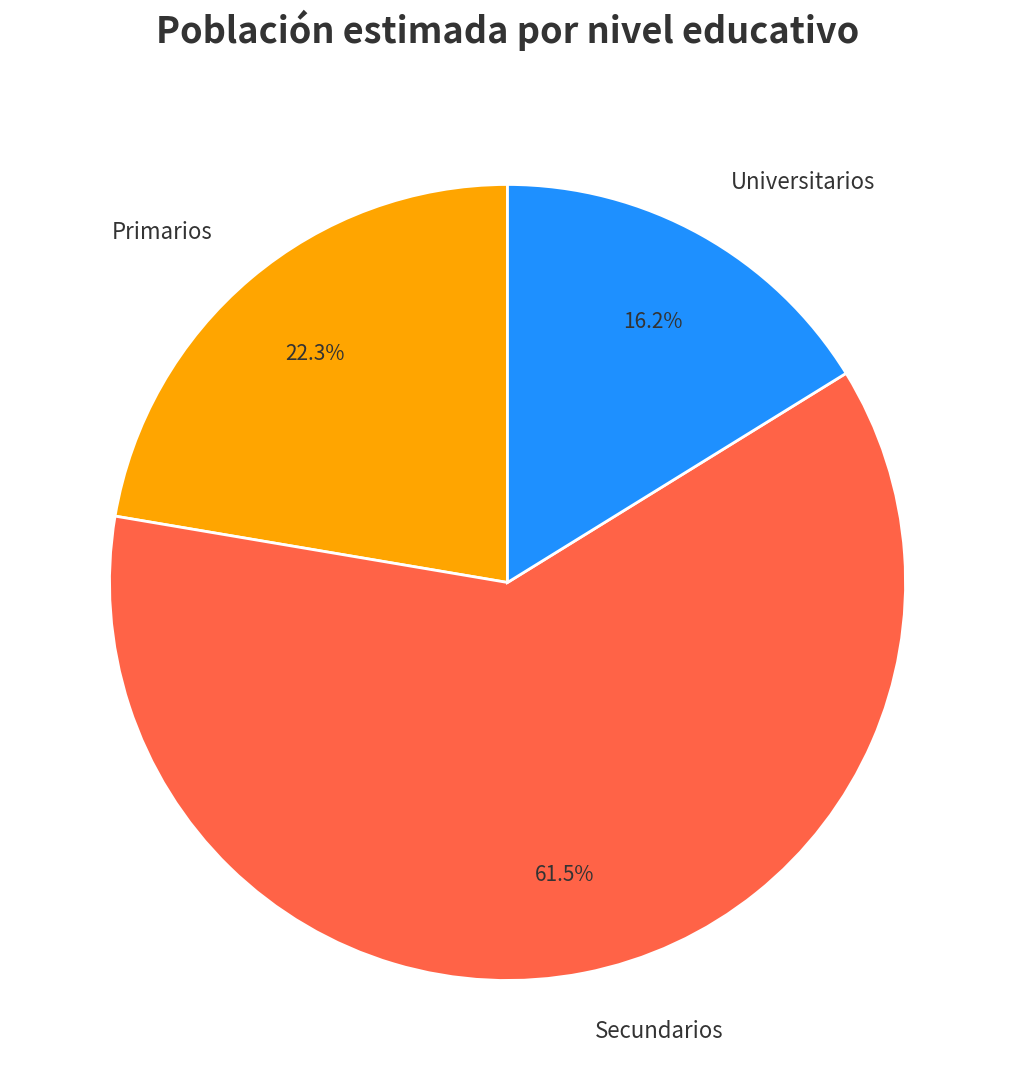

How many slices are in this pie chart?

3